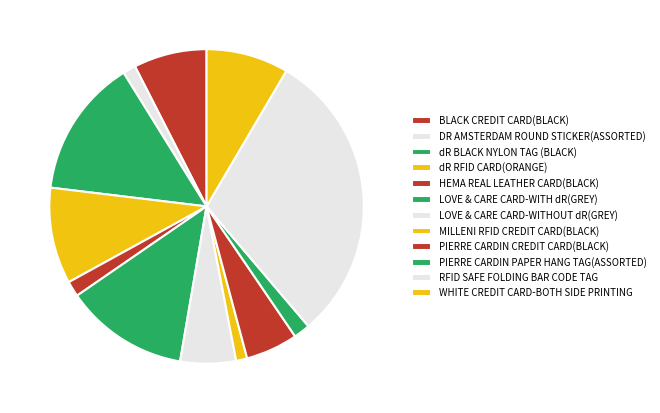

Do dR RFID CARD(ORANGE) and RFID SAFE FOLDING BAR CODE TAG together represent more than half of the pie?

No